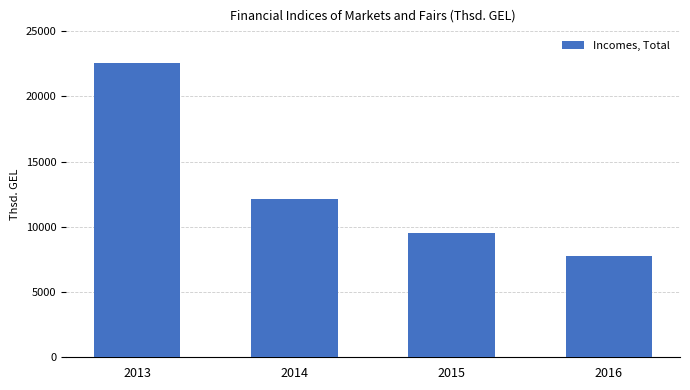

At which category does the chart reach its peak across all series?

2013